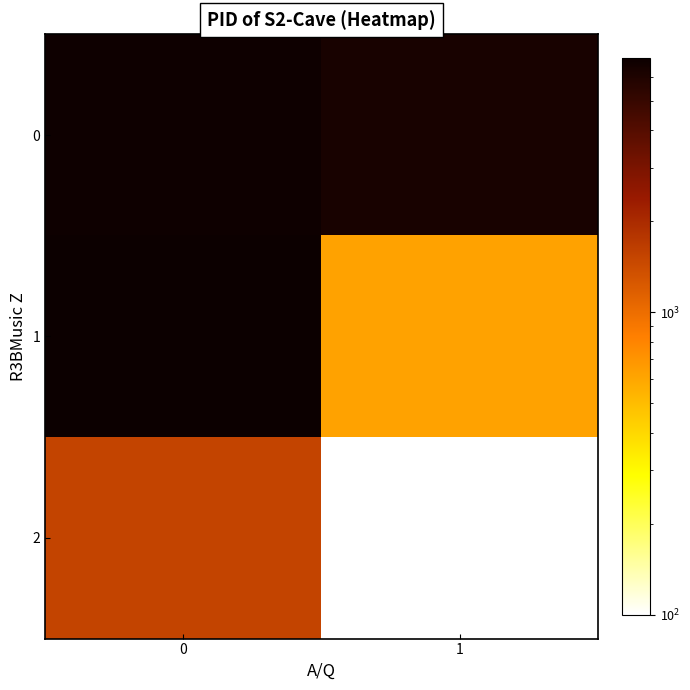

Reading left to right, transcribe all the data shown in this chart.

0: 0=6803.3	1=6285.0
1: 0=6918.0	1=618.6
2: 0=1542.4	1=100.0